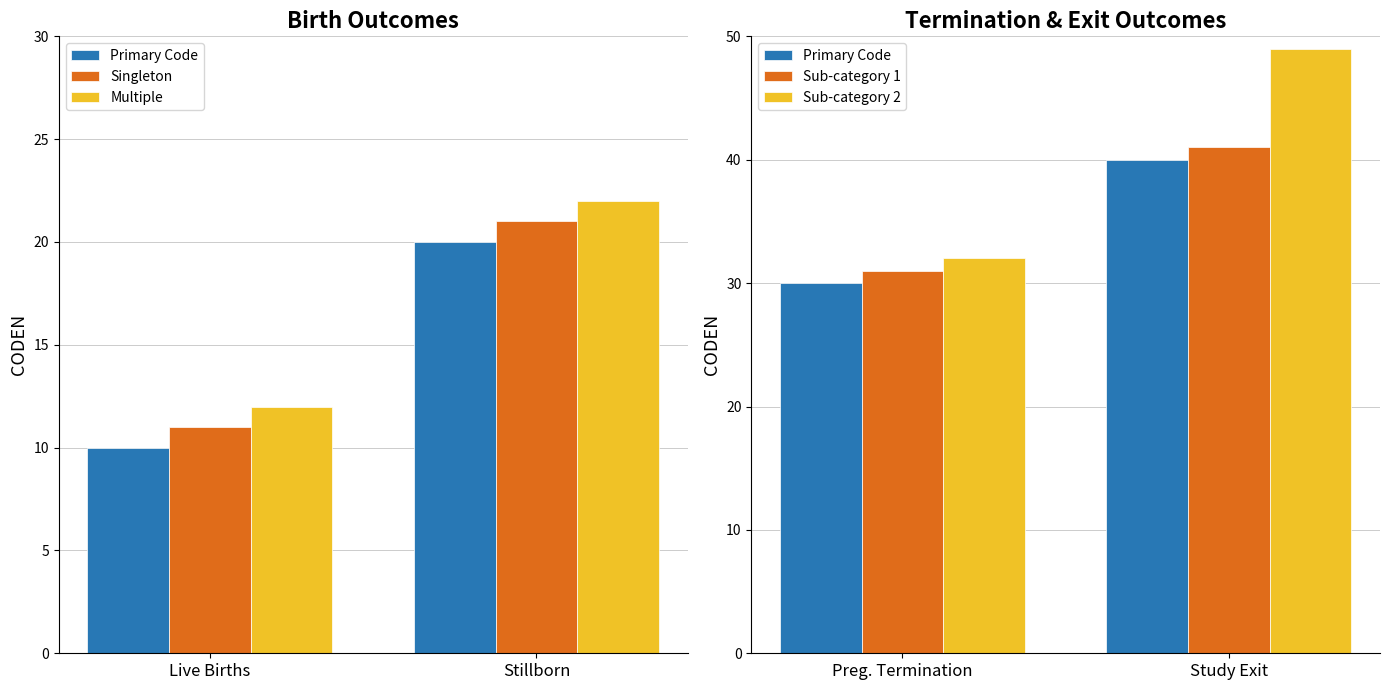

At how many categories does at least one series exceed 16?

2